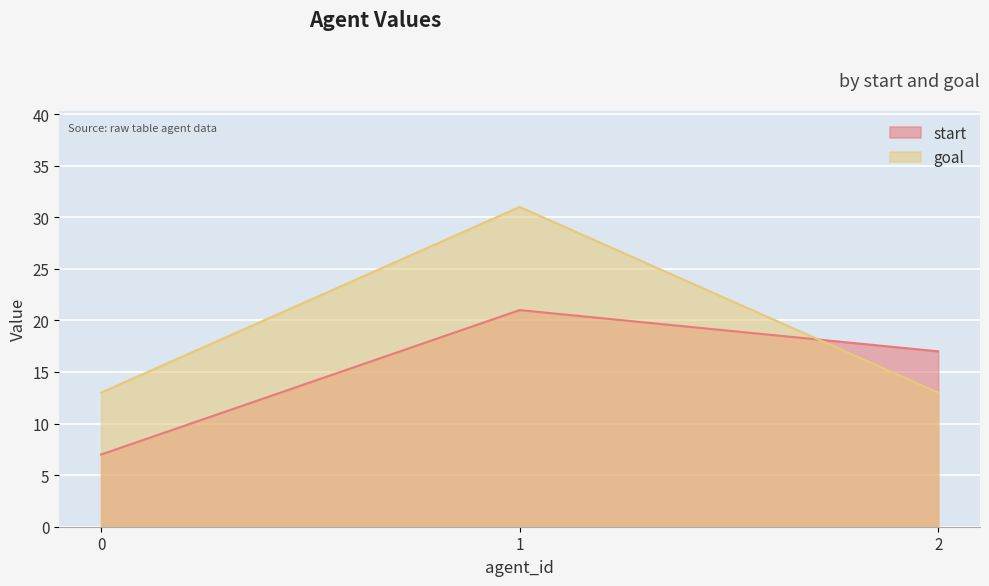

What are all the series names shown in the legend?

start, goal